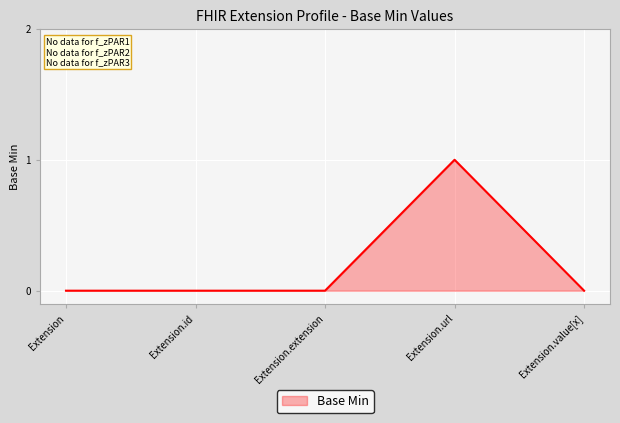

True or false: there are more than 2 points higher than both neighbors.

False